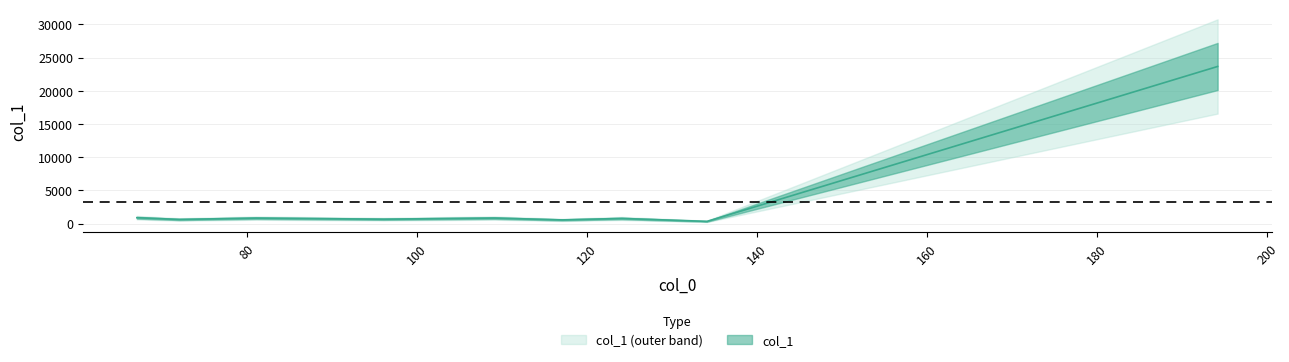

Reading left to right, what are all the values shown in this chart?

67.05438995361328=879.8	72.04448699951172=616.7	81.06998443603516=818.4	96.08071899414062=656.4	109.1012191772461=825.9	117.06982421875=548.4	124.0758056640625=766.6	134.10482788085938=326.7	194.15371704101562=23670.3